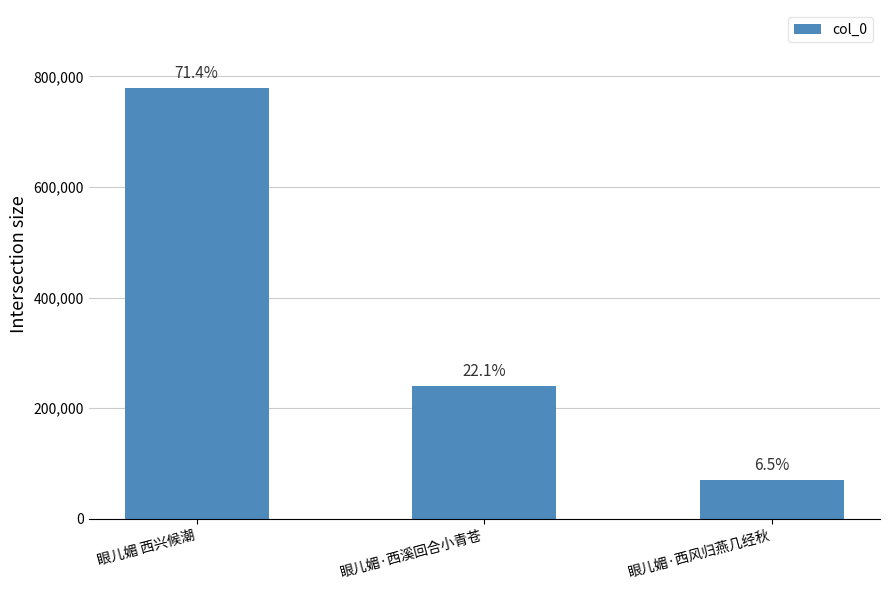

Where is the data nearest to the value 425314?

眼儿媚·西溪回合小青苍